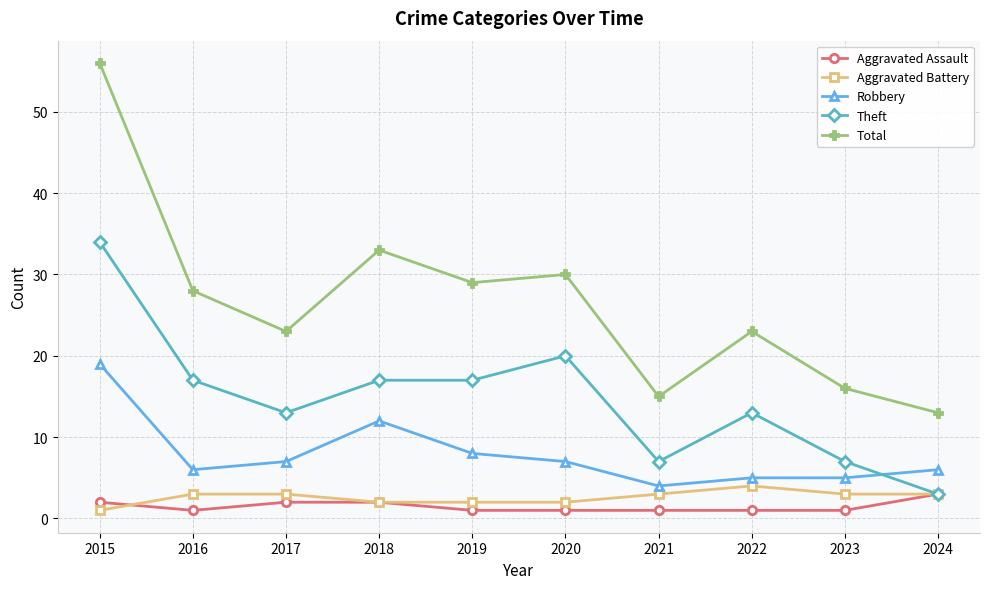

At which label does Total first exceed 28?

2015